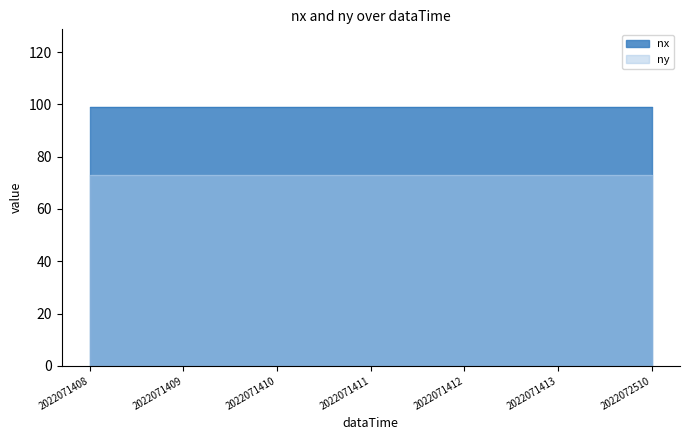

Is it true that ny equals 29 at 2022071411?

False